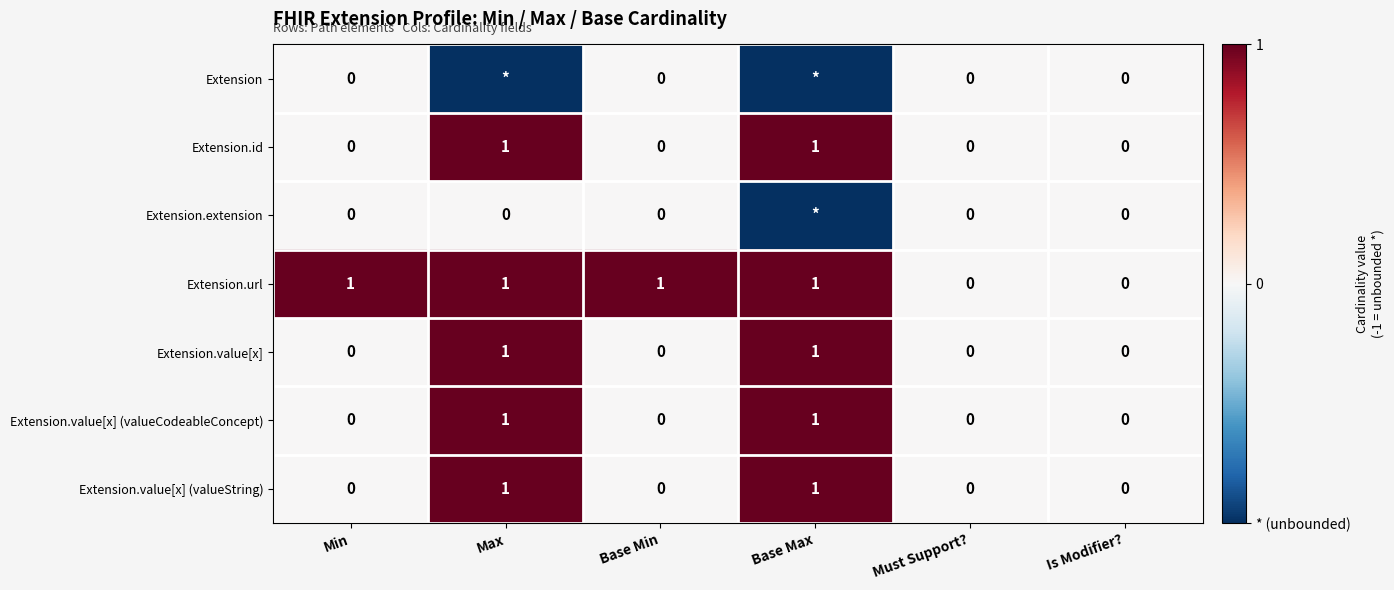

Count the Extension.id values in the range 0 to 1.

6